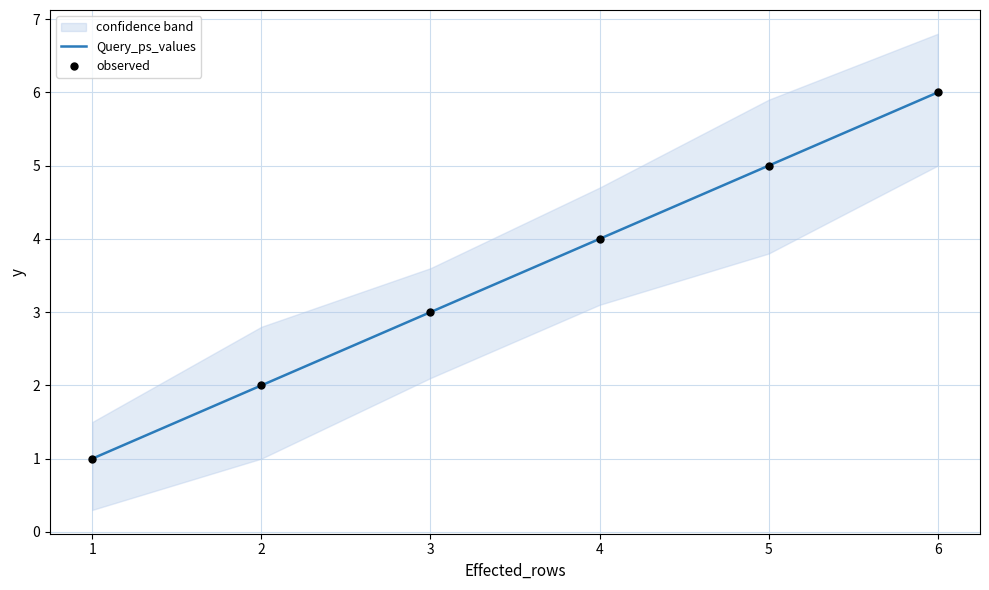

Which series contains the lowest Y value?

Query_ps_values